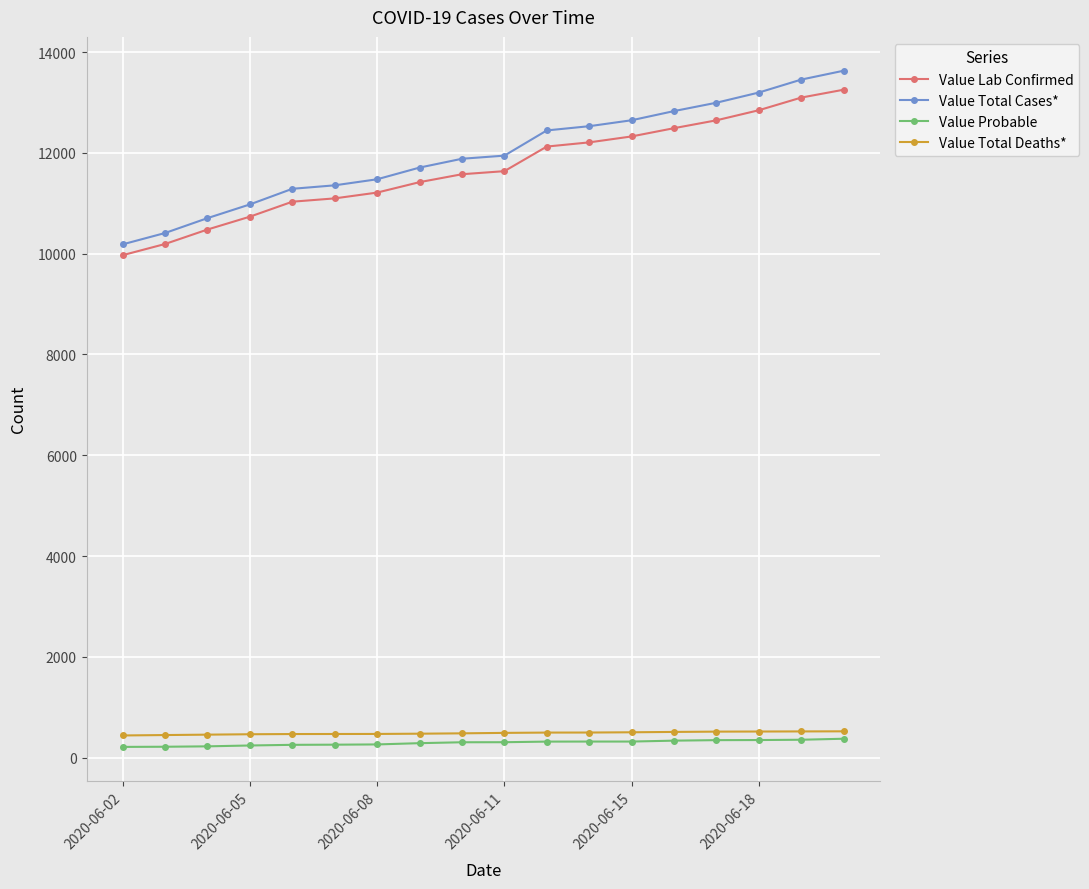

What is the maximum value shown in the chart?

13630